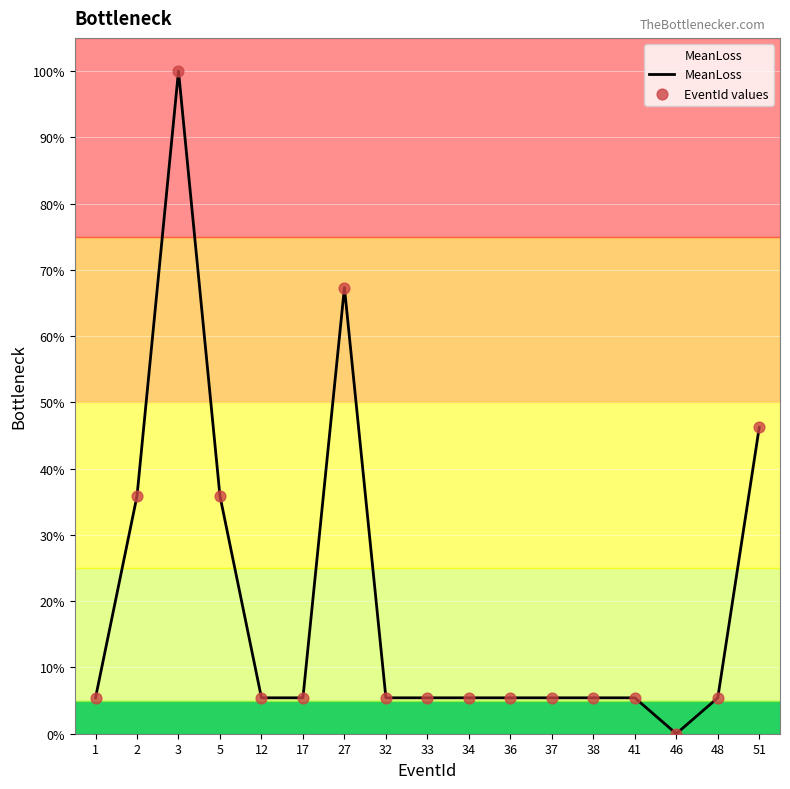

What is the ratio of the value at 17 to the value at 34?

1.0